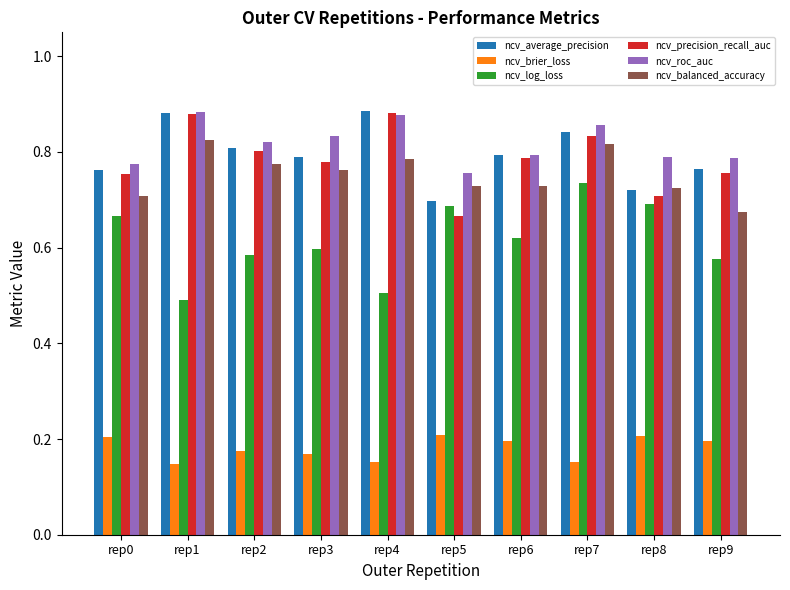

What is the minimum value for ncv_log_loss?

0.5